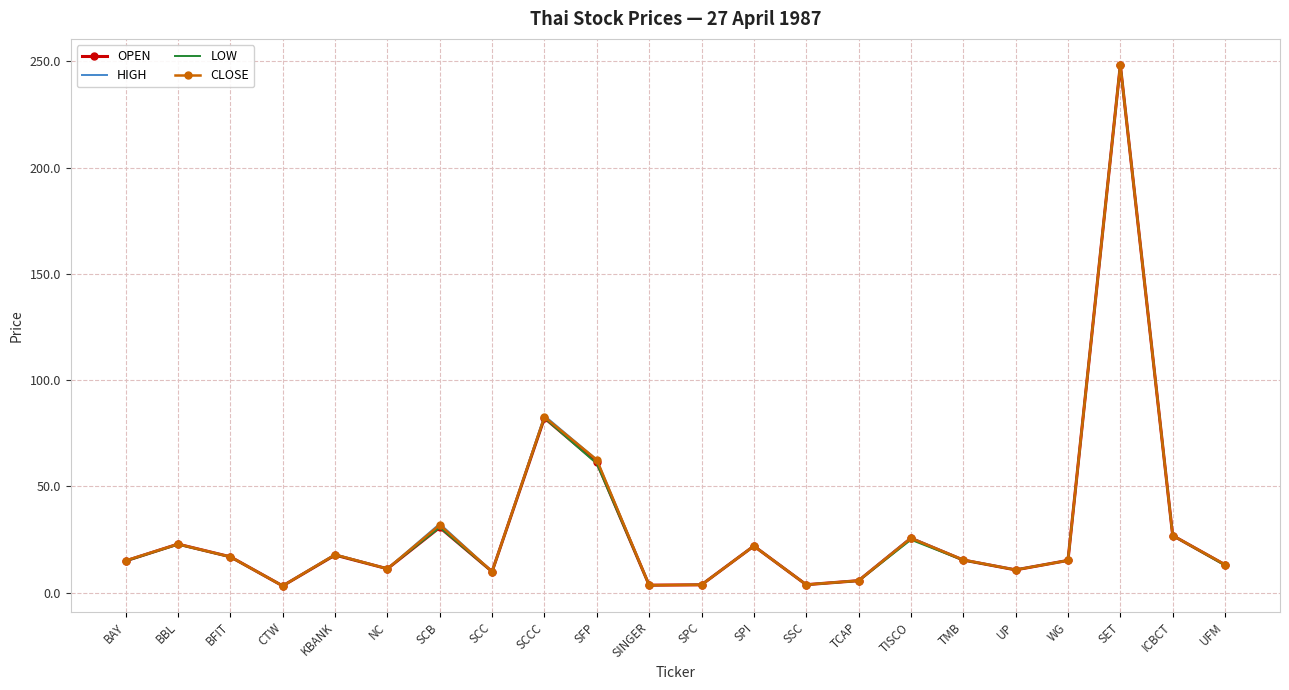

Rank the series by their average value, from lowest to highest.

LOW, OPEN, CLOSE, HIGH